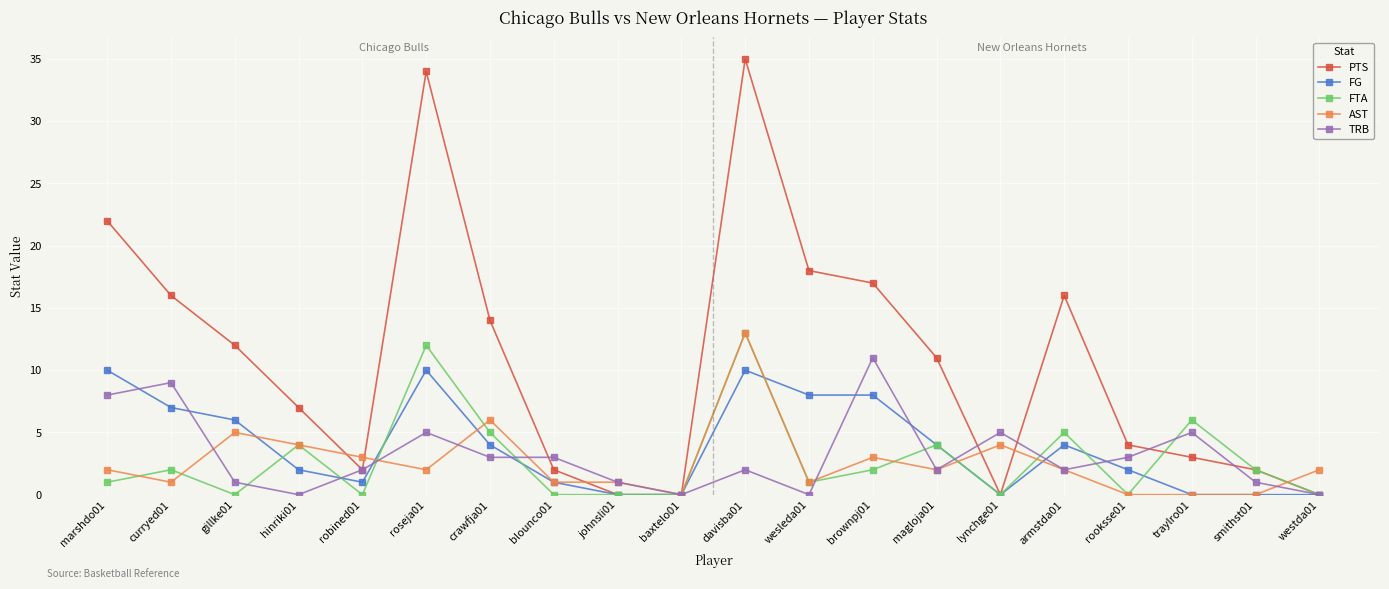

Which series has the largest total across all categories?

PTS